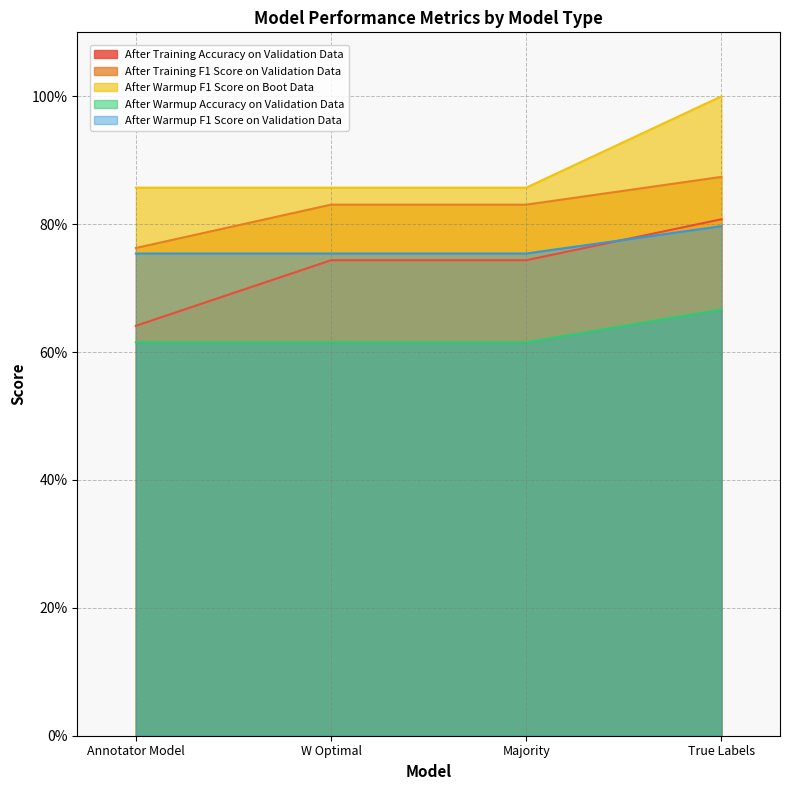

True or false: After Warmup F1 Score on Boot Data and After Warmup Accuracy on Validation Data intersect in this chart.

False